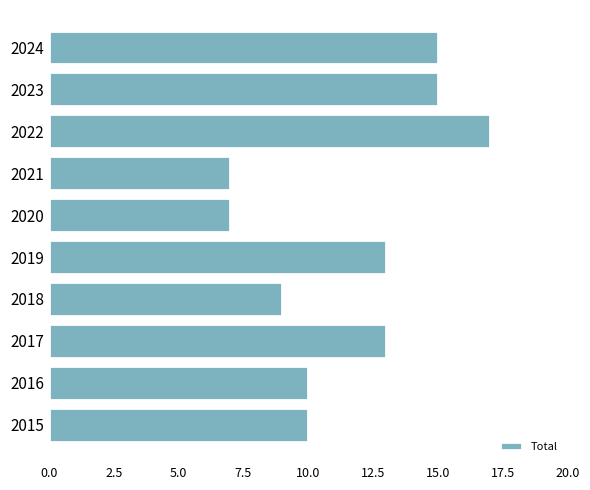

What is the sum of the values at 2015 and 2023?

25